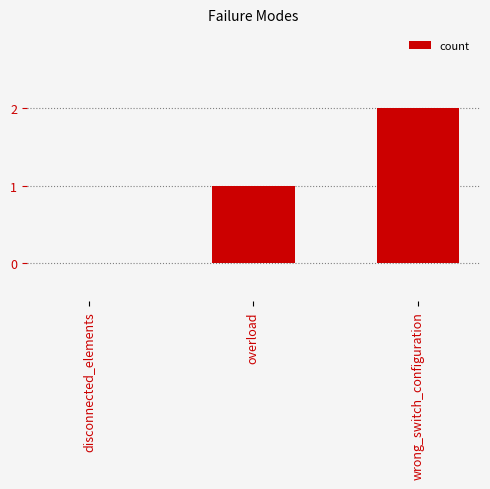

What is the change in value from overload to wrong_switch_configuration?

+1